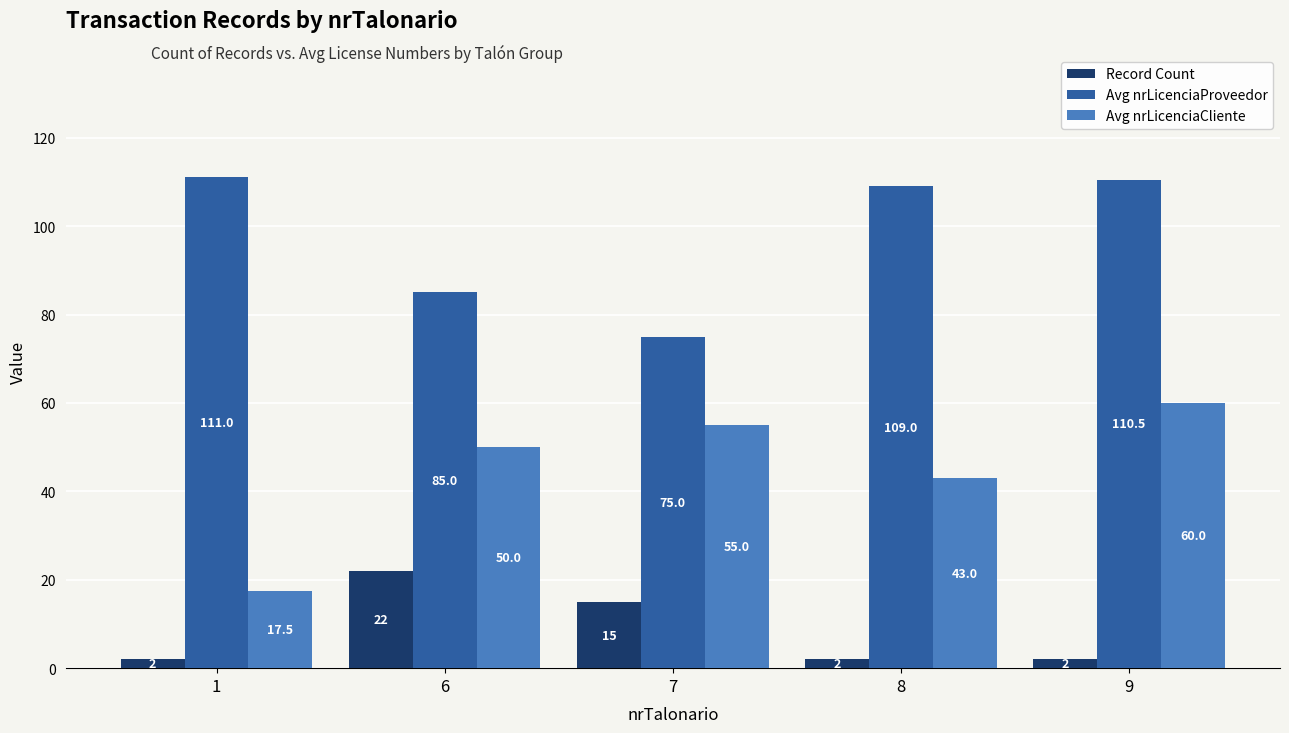

How many groups of bars are there?

5